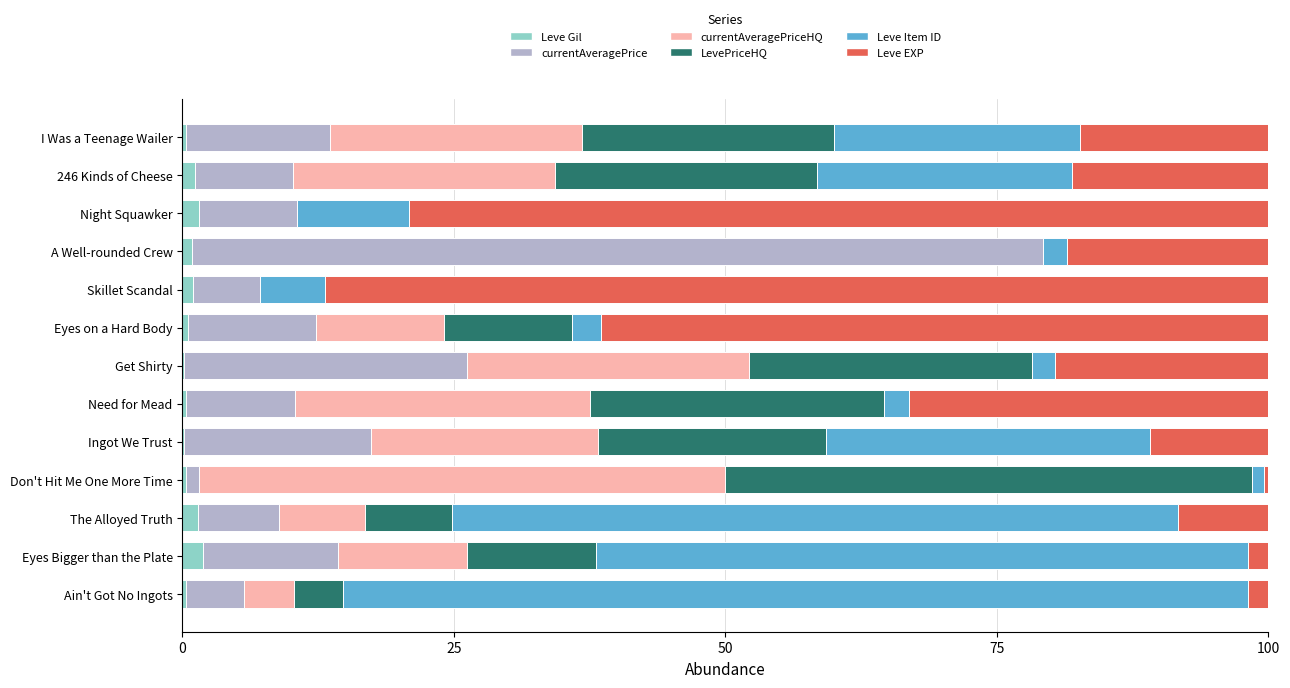

What is the sum of all Leve Gil values?

10.3